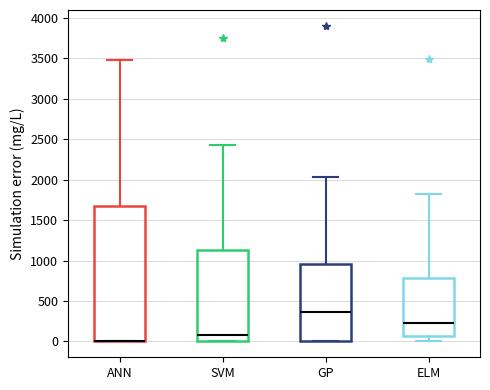

Where does the median line of the box for GP sit on the y-axis? The values are not printed on the chart, so give them approximately, as read against the axis.

350